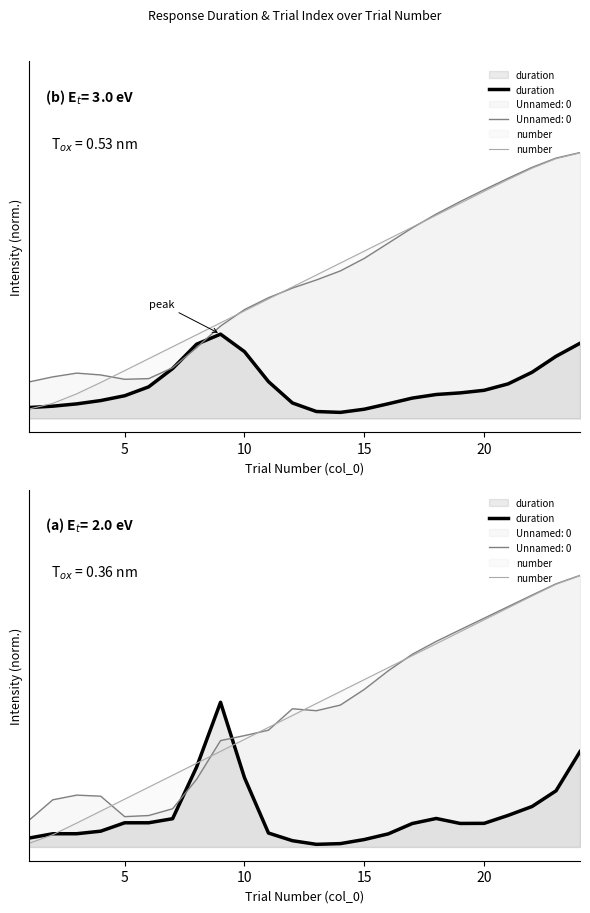

At how many categories does at least one series exceed 0?

24